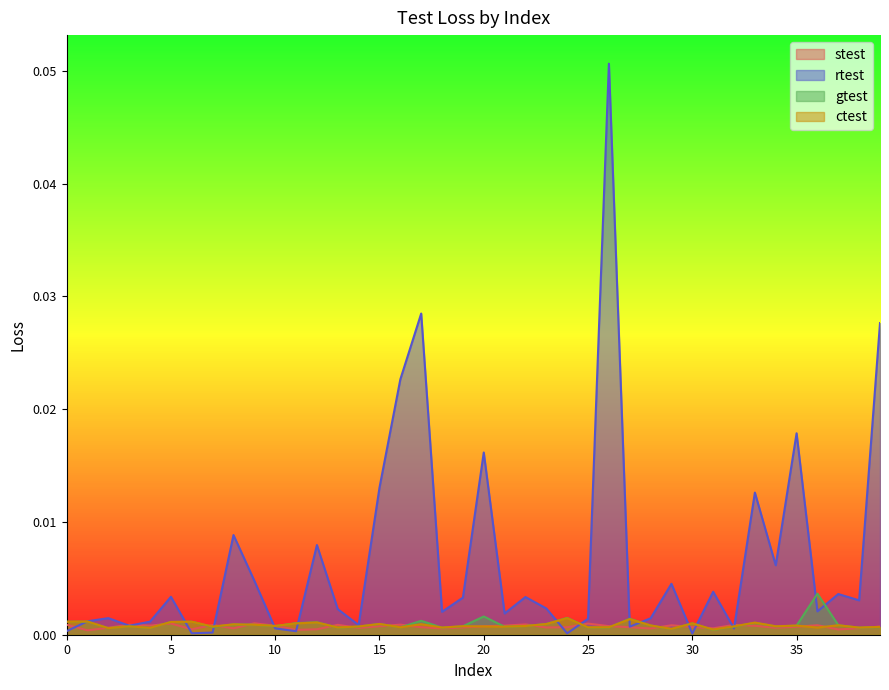

At which category does the chart reach its minimum across all series?

30